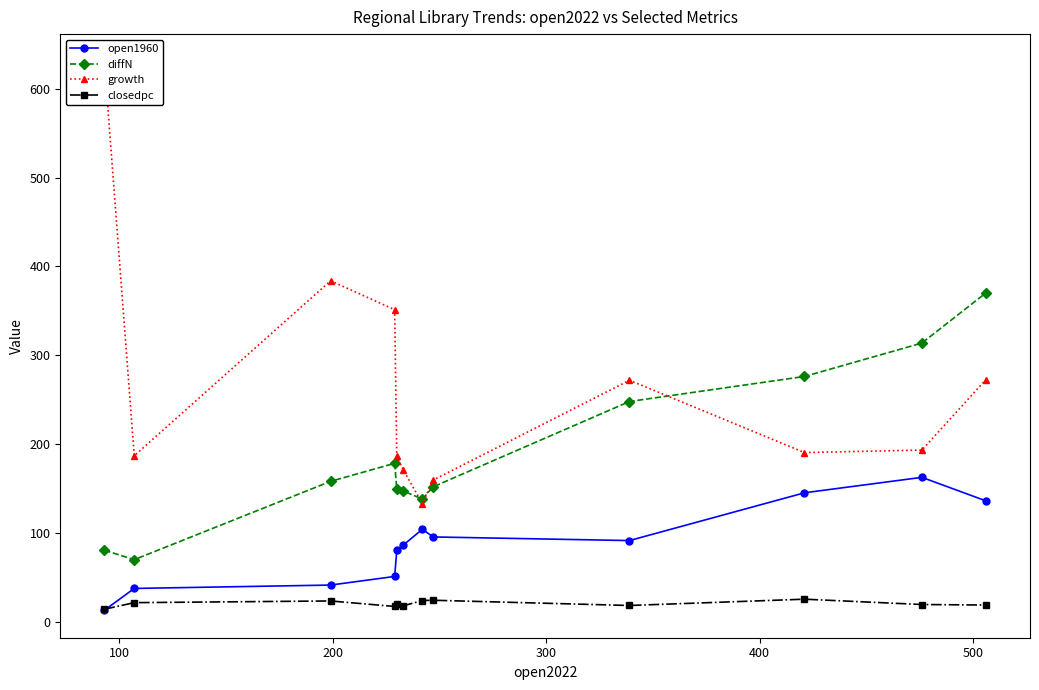

Count the number of data series in this chart.

4